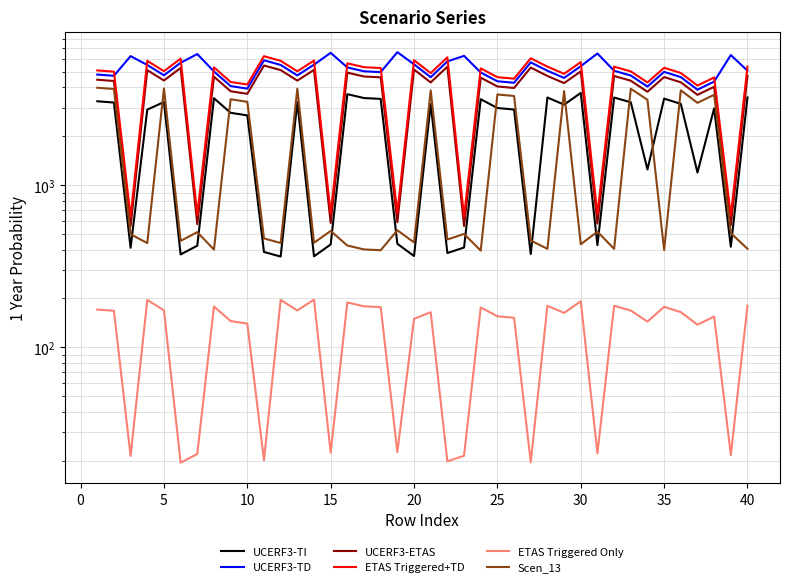

At how many categories does at least one series exceed 123?

40